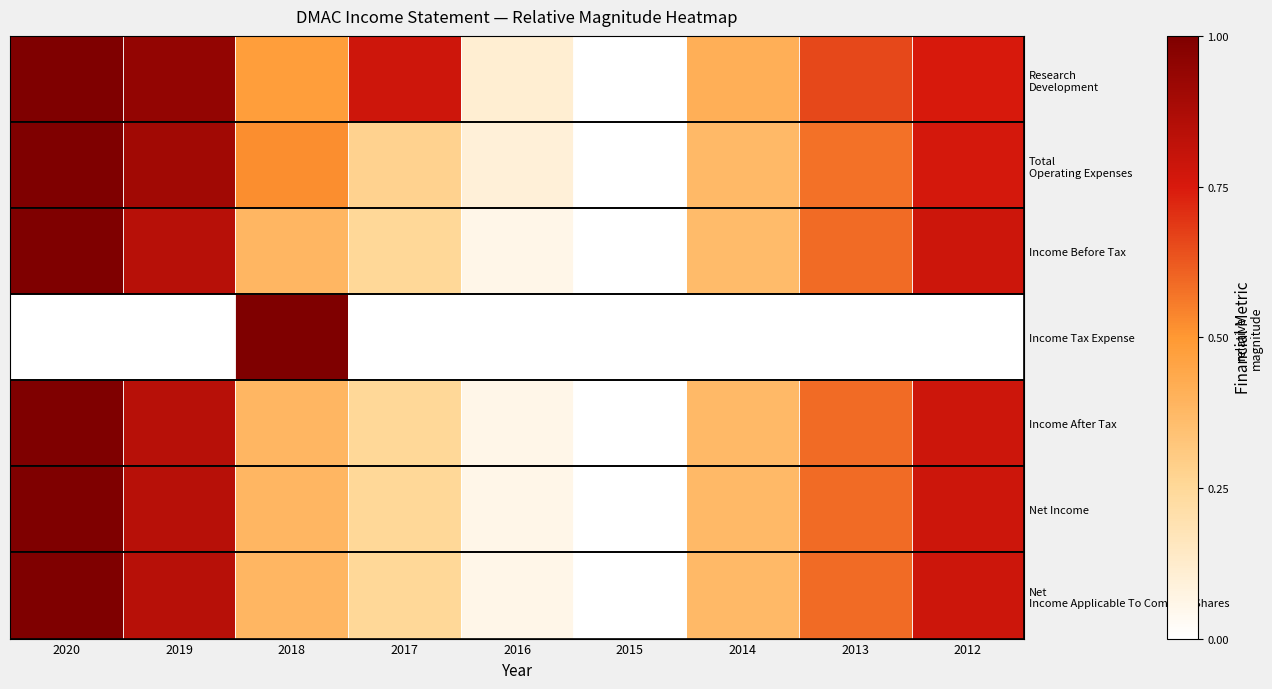

Which series has the largest total across all categories?

Research Development